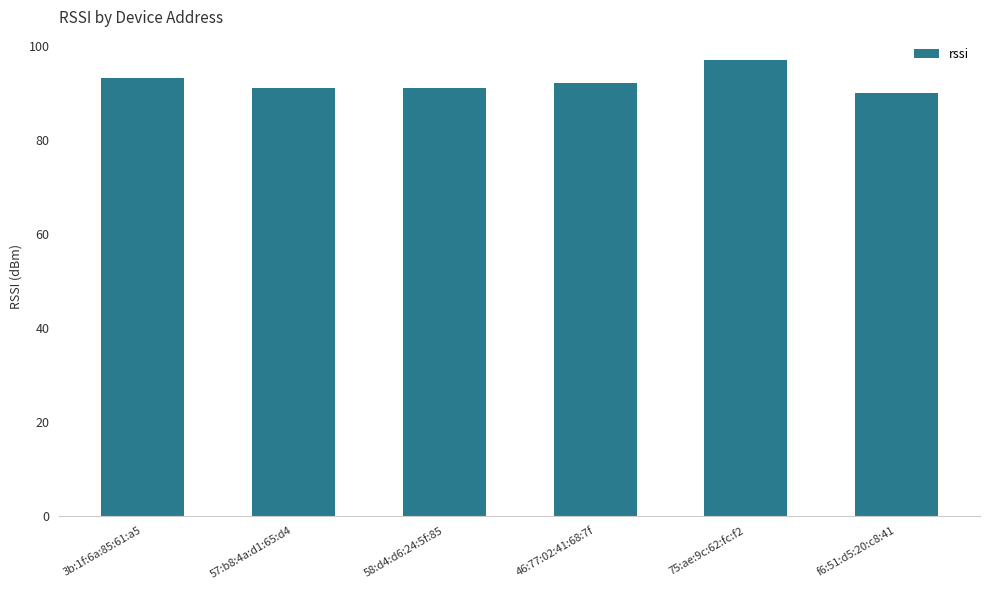

Does the chart contain stacked bars?

No